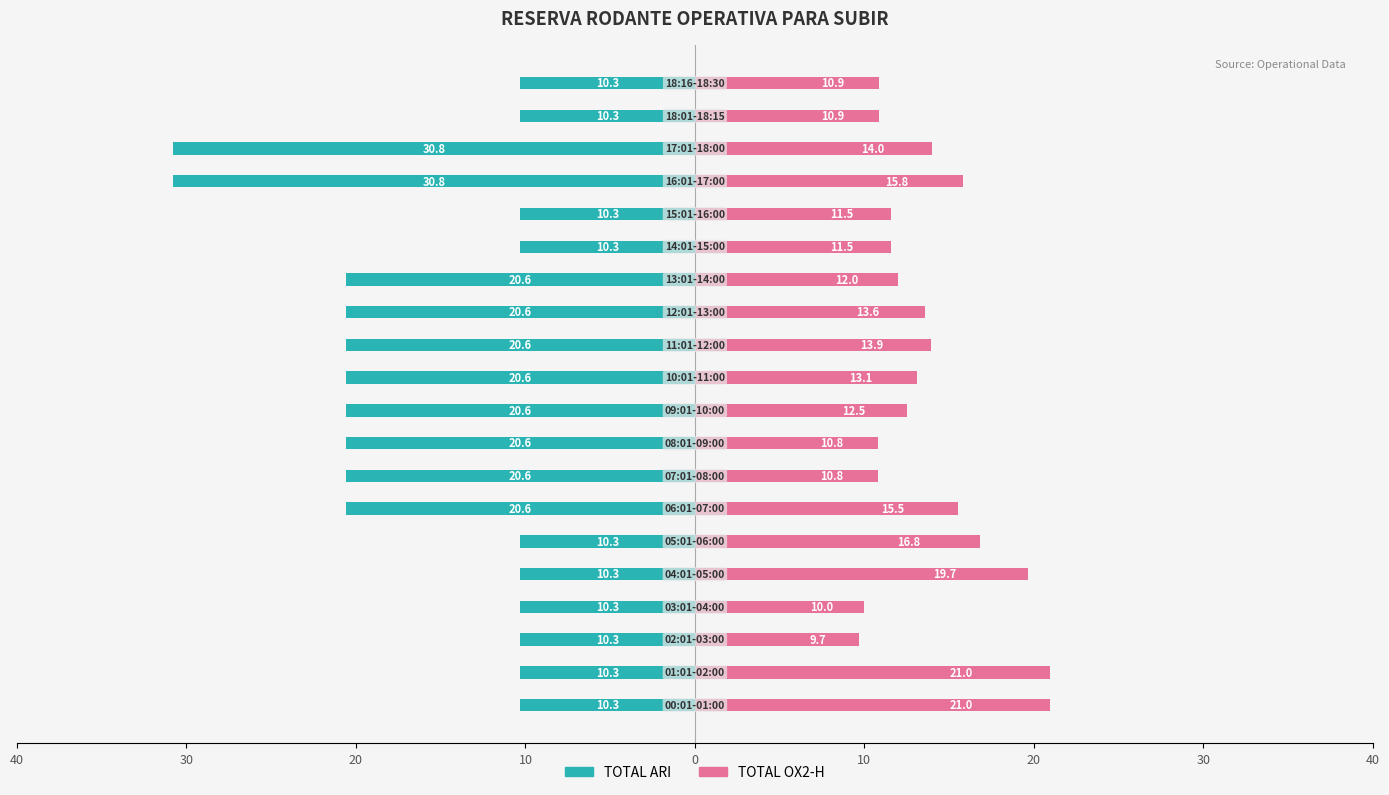

Which series has the widest spread of values?

TOTAL ARI